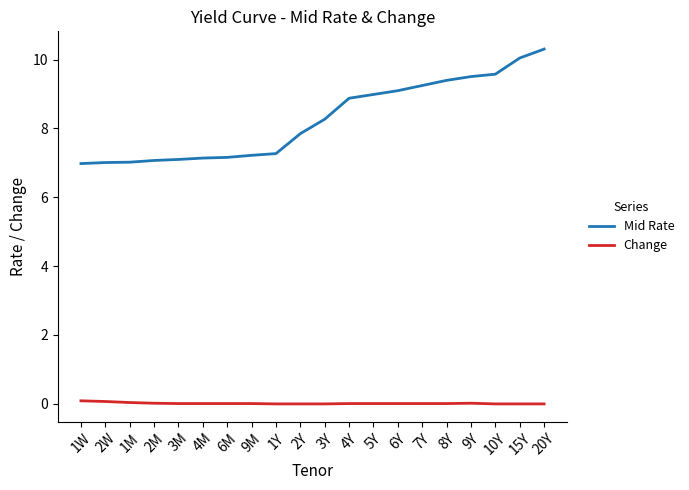

True or false: Mid Rate has a value of 12.5 at 4M.

False